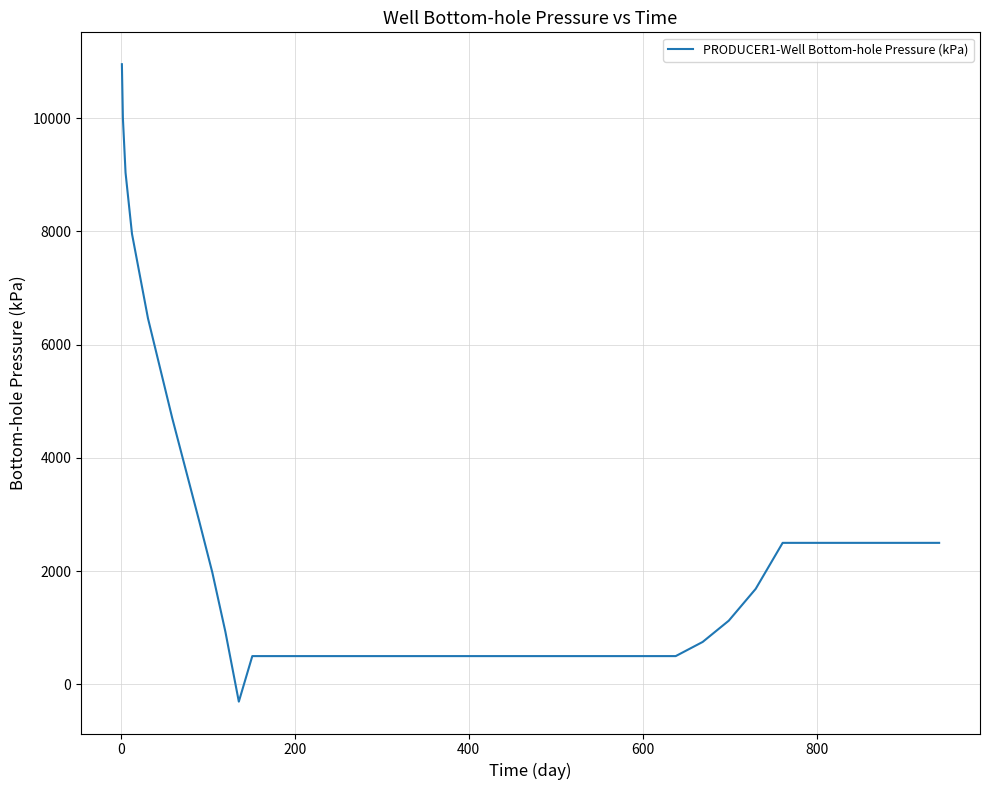

Count the number of categories in the chart.

39